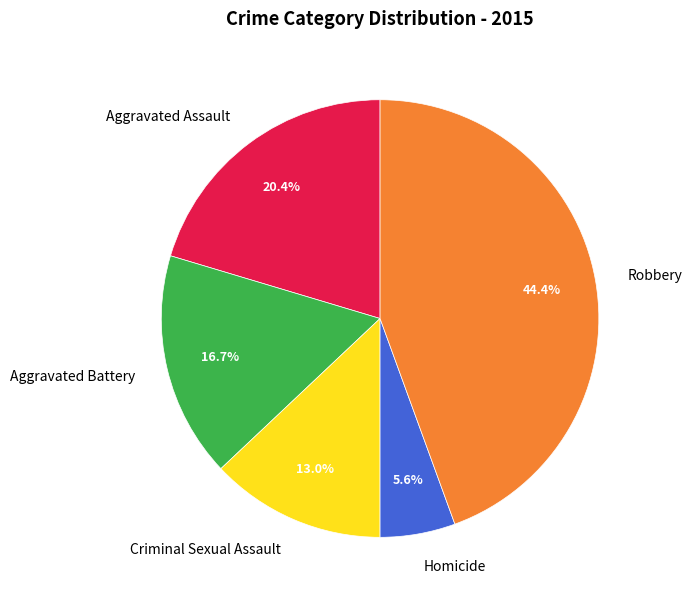

Rank the categories by value from lowest to highest.

Homicide, Criminal Sexual Assault, Aggravated Battery, Aggravated Assault, Robbery